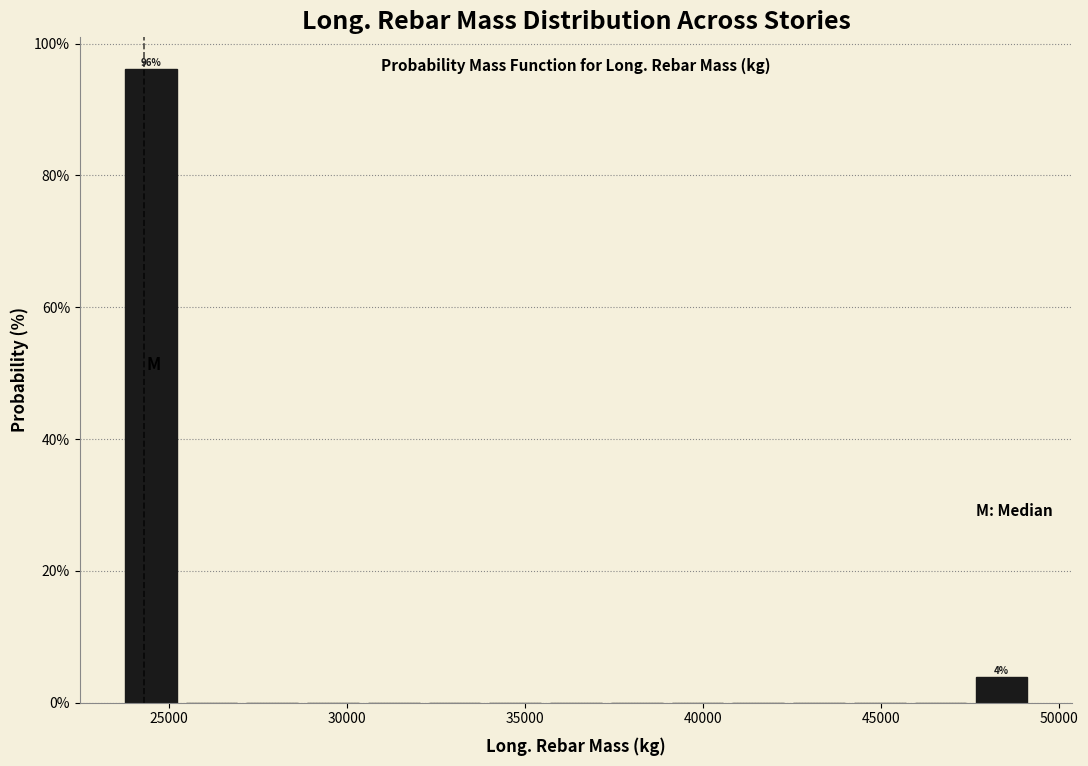

Read against the x-axis, roughly where is the centre of the tallest bar?

24500